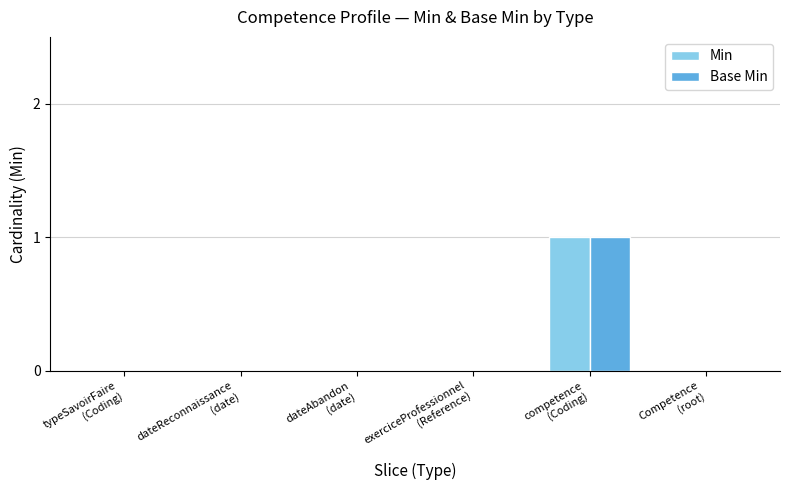

Are the bars grouped side by side (vs. stacked)?

Yes